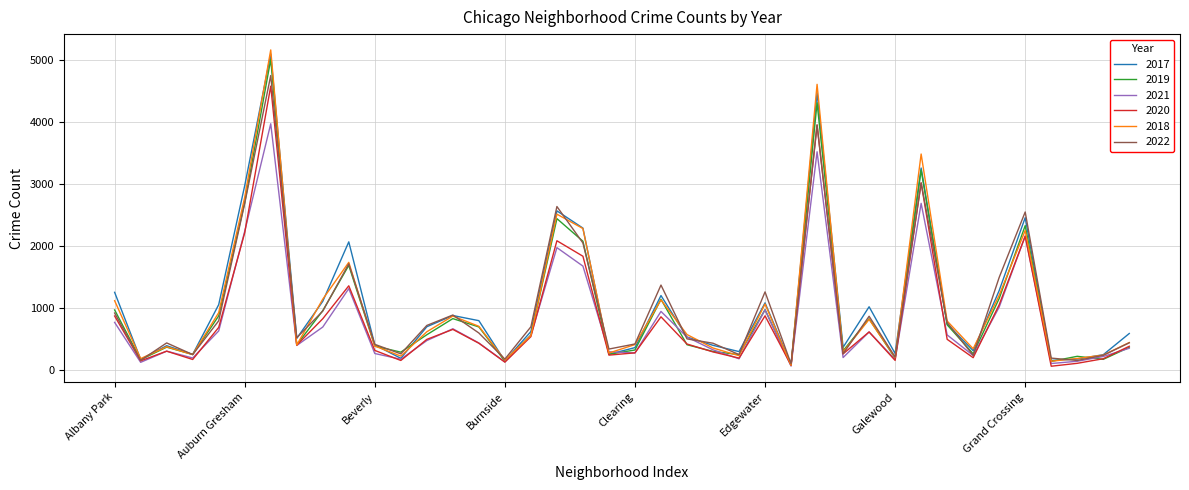

What is the maximum value shown in the chart?

5162